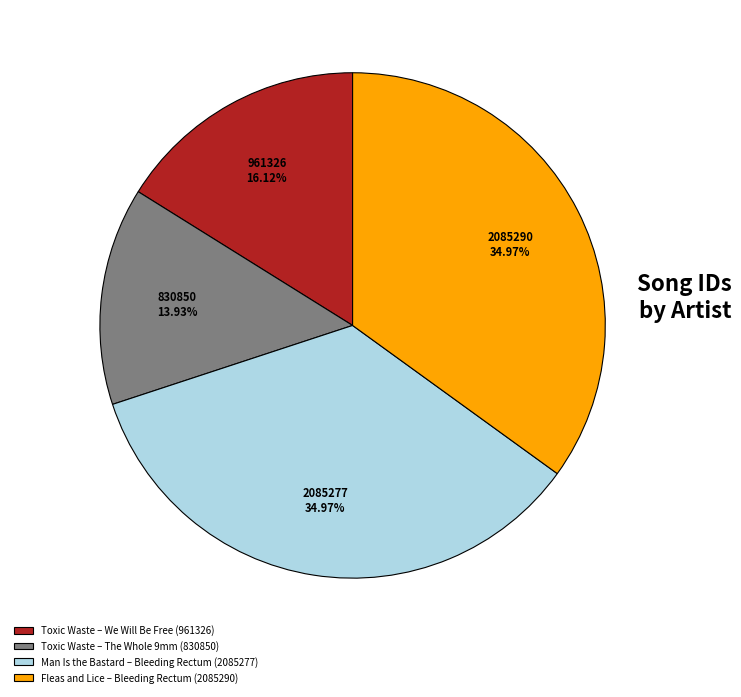

Count the number of slices in the pie.

4